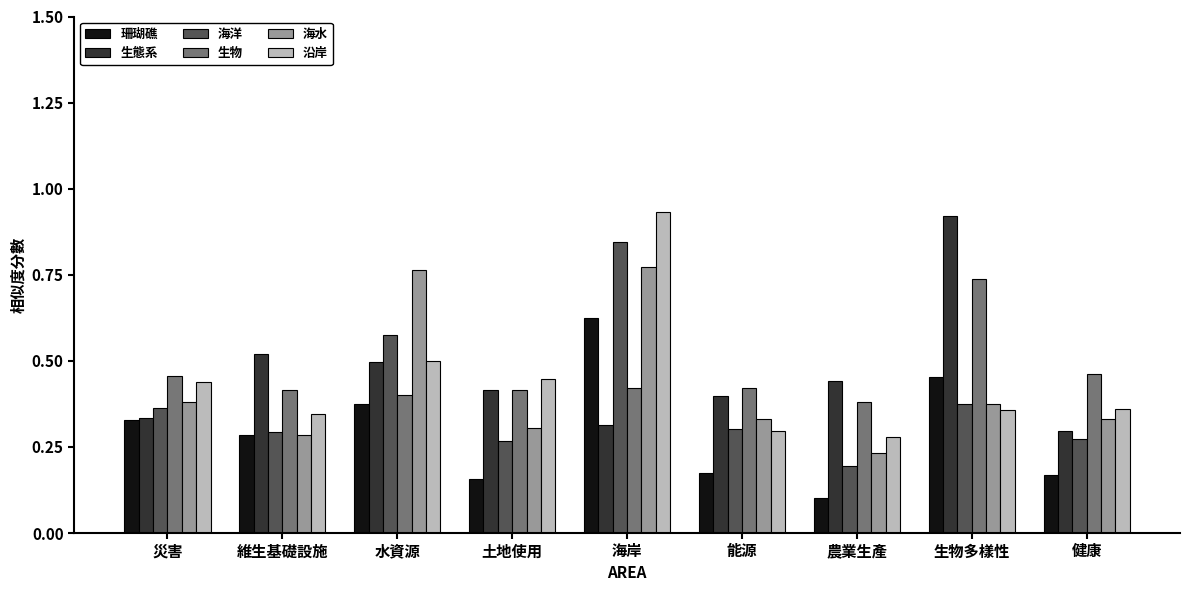

What position from the left is 災害?

1